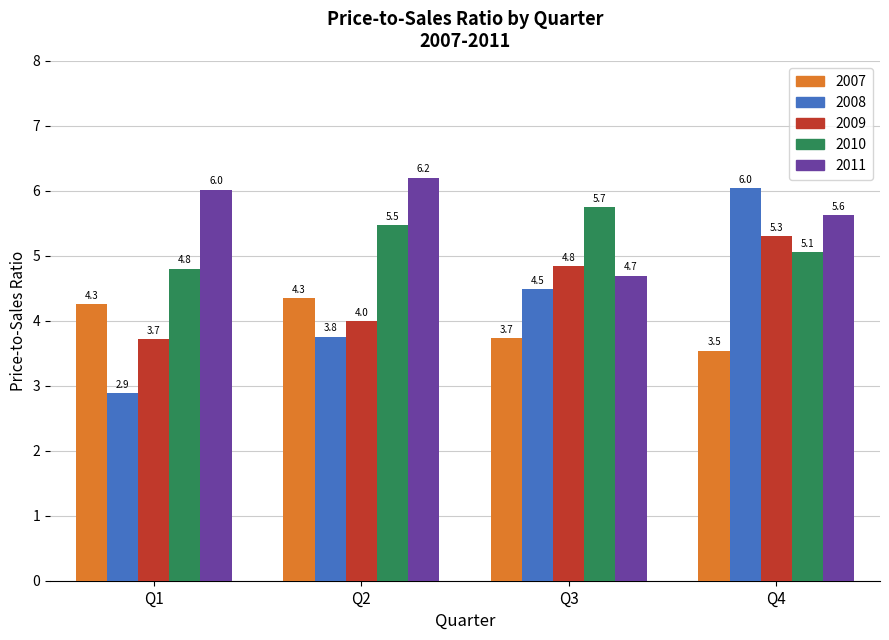

Read the 2009 value at Q4.

5.3